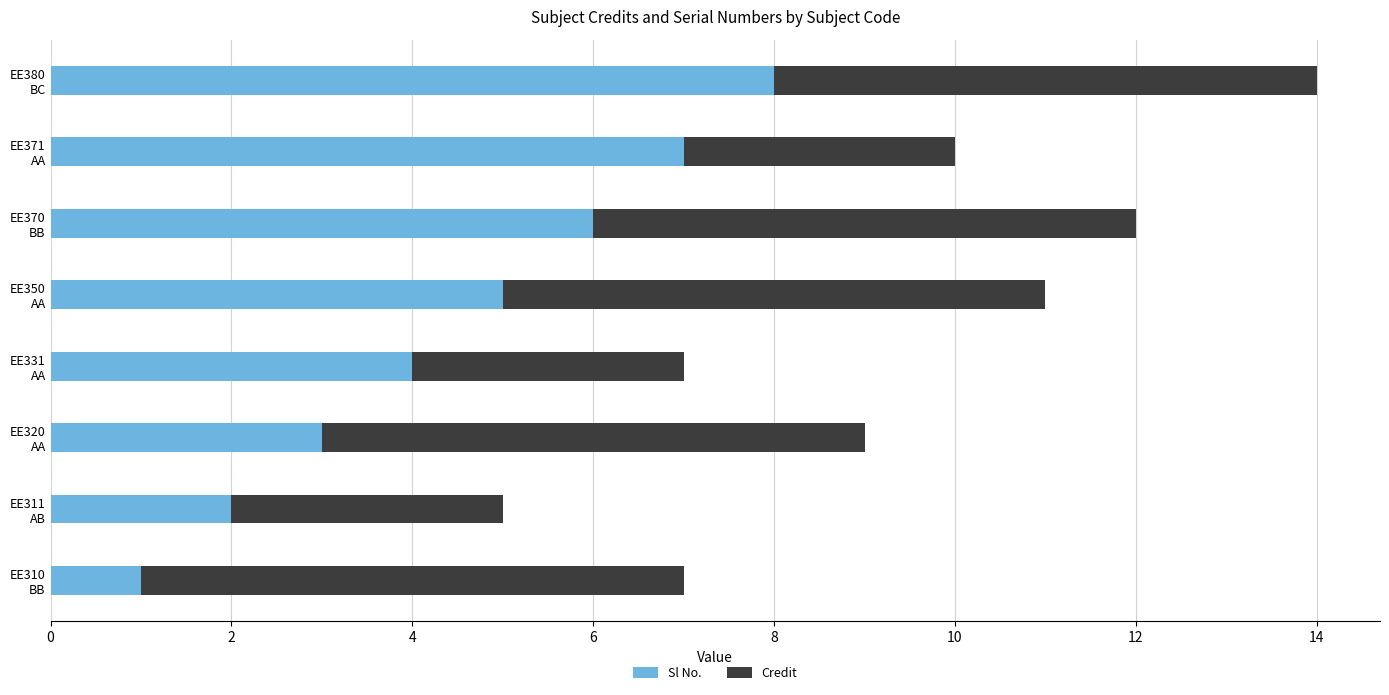

How many values in the Sl No. series are below 5?

4